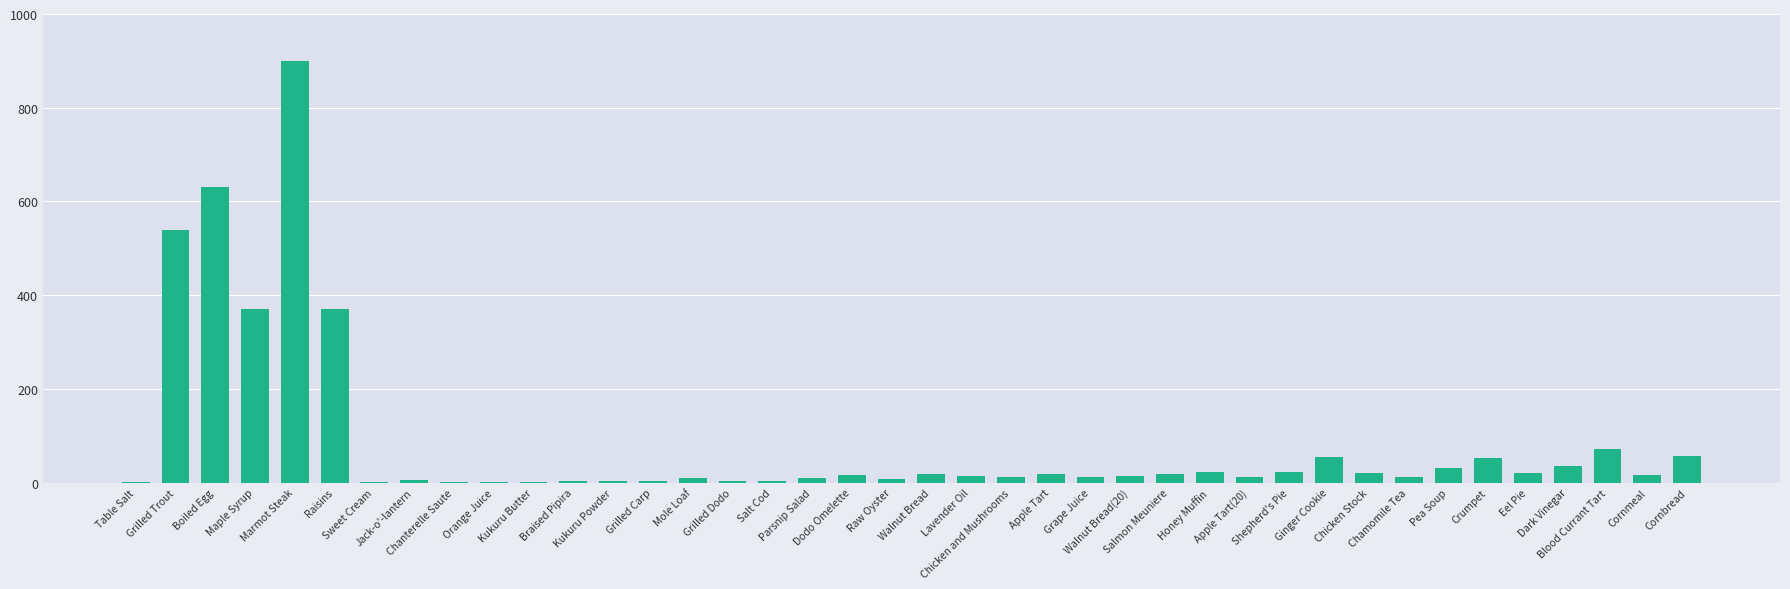

What is the maximum value shown in the chart?

900